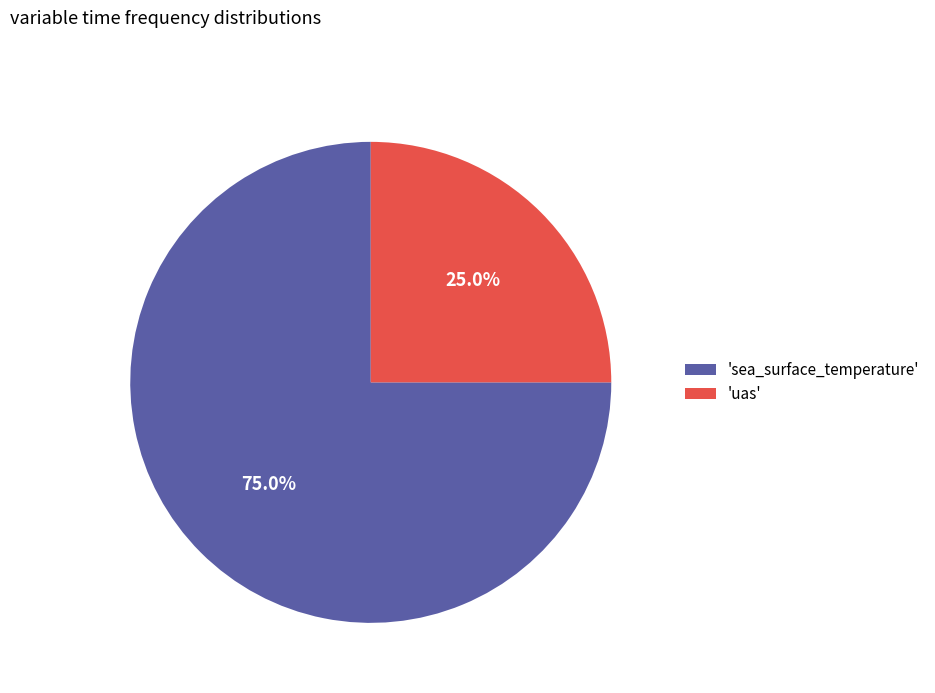

What is the ratio of the value at 'sea_surface_temperature' to the value at 'uas'?

3.0